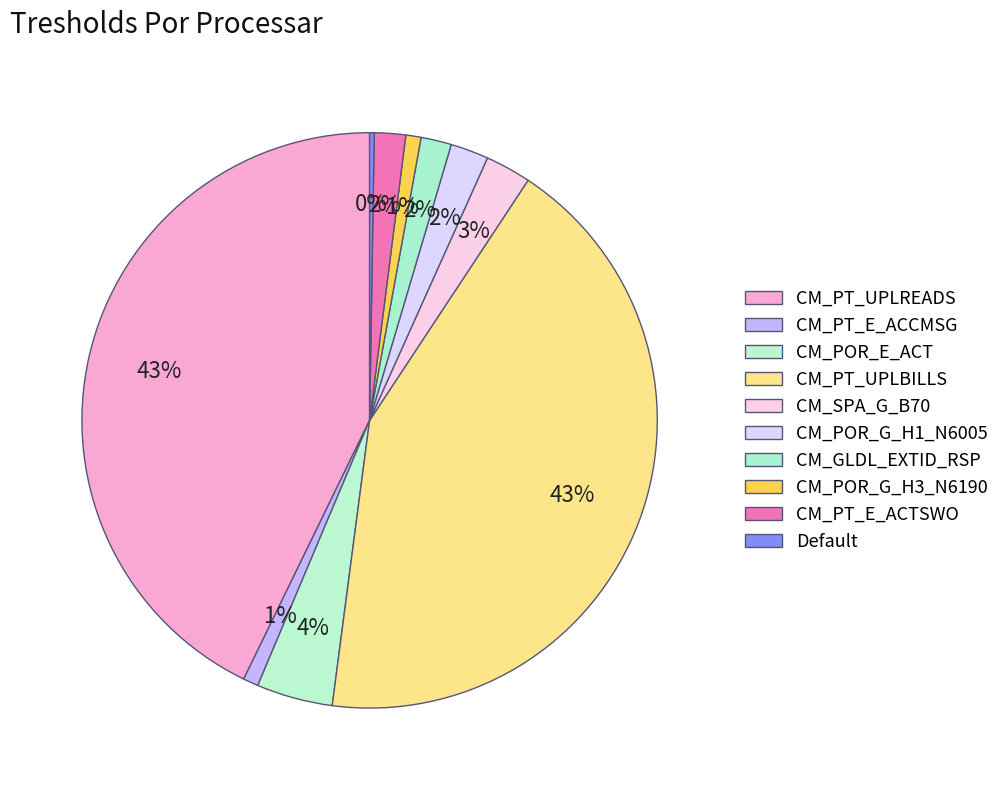

Is there a majority slice in this chart?

No